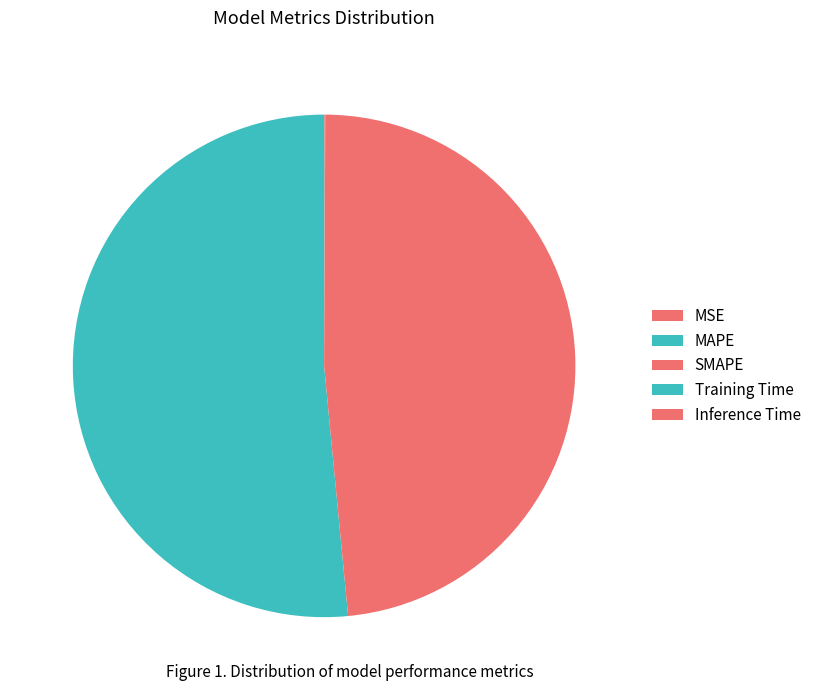

Does any single category account for the majority?

Yes